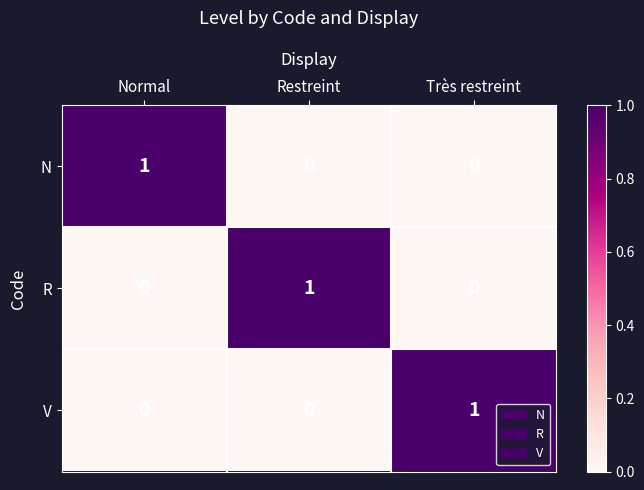

At which label does V reach its peak?

Très restreint